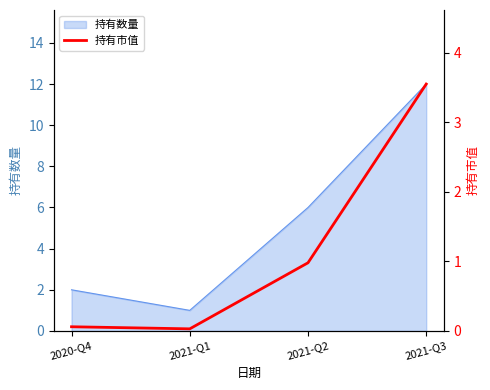

The value of 持有数量 at 2020-Q4 is 3. True or false?

False